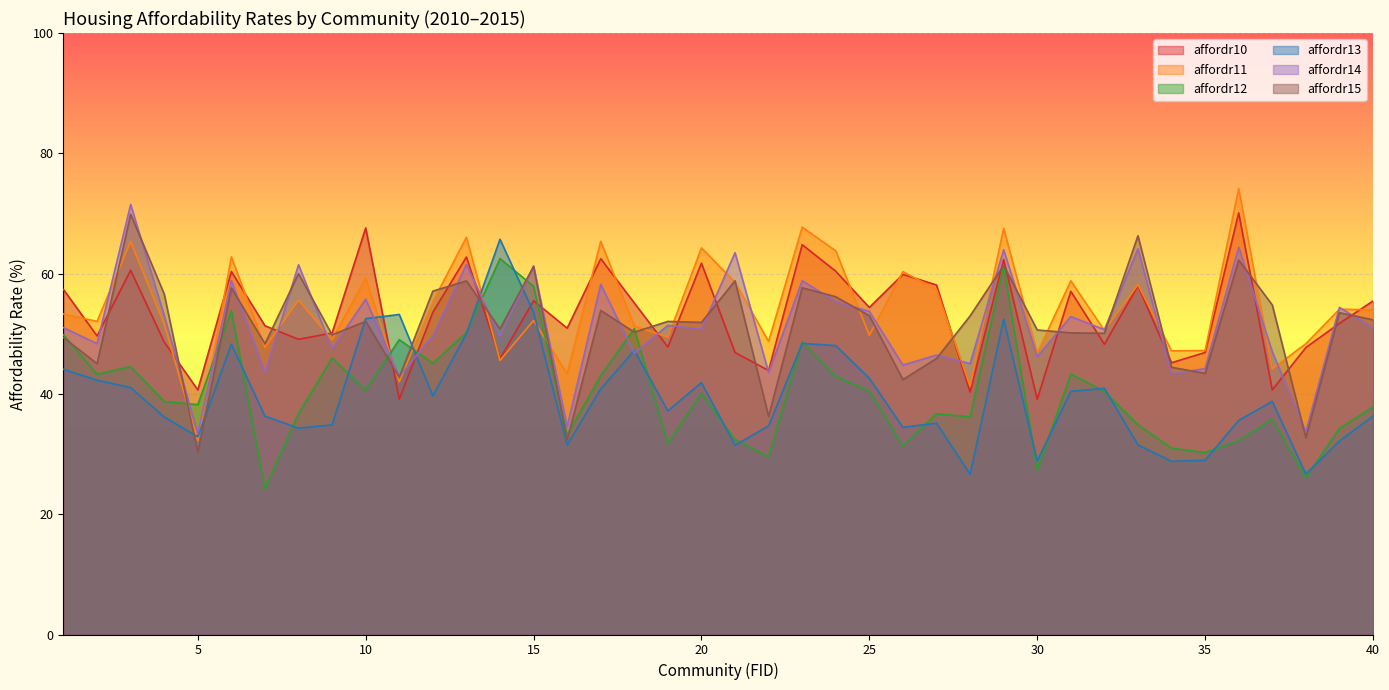

True or false: affordr13 has a value of 36.3 at 7.

True